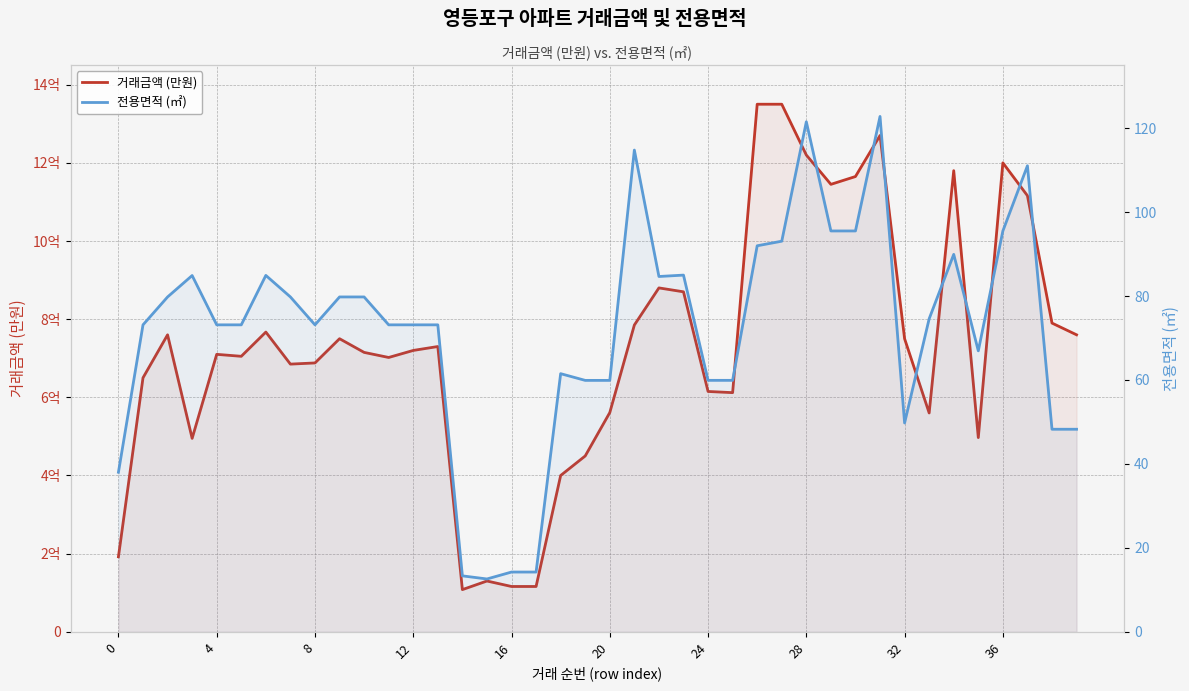

What is the sum of all 전용면적 (㎡) values?

2883.3